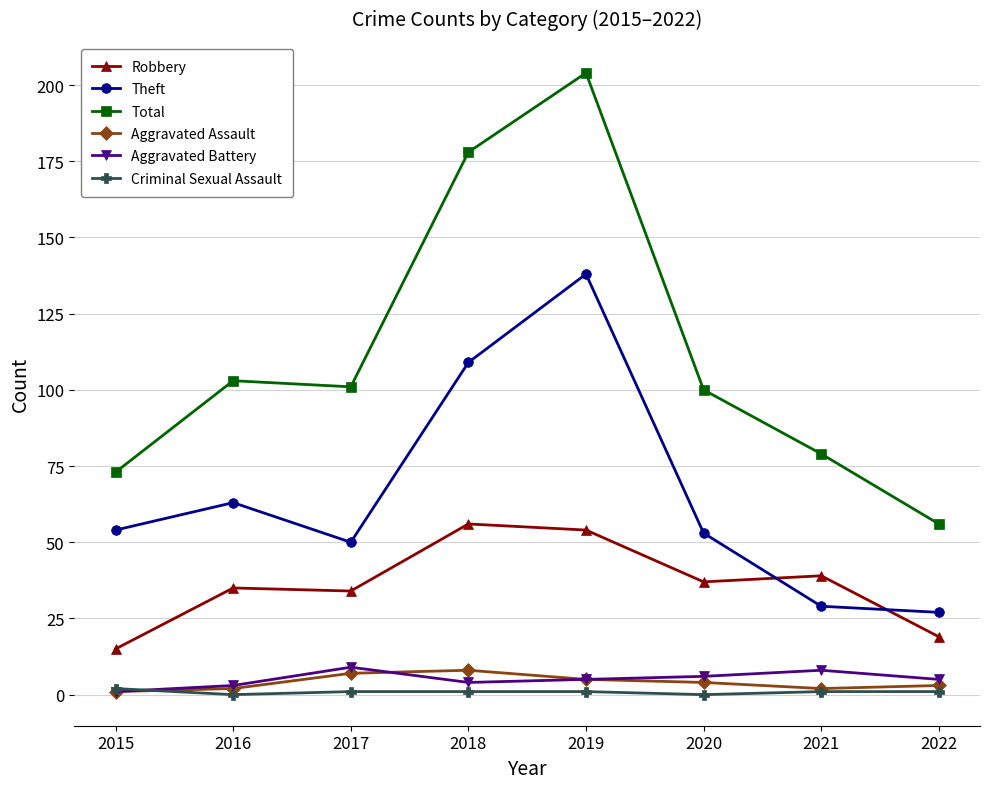

How many categories are shown in the chart?

8